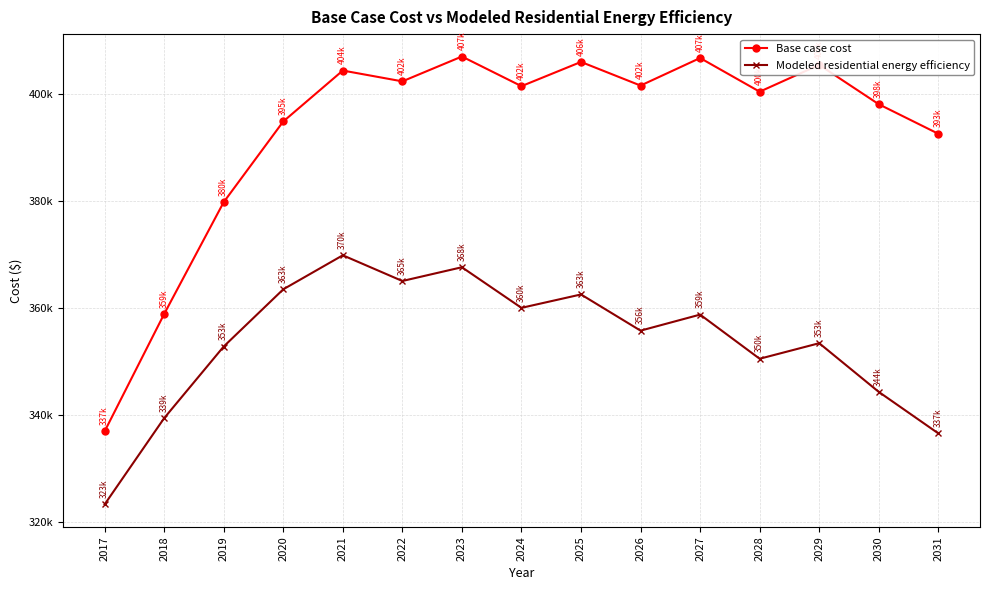

List the series in order of their overall mean, highest first.

Base case cost, Modeled residential energy efficiency